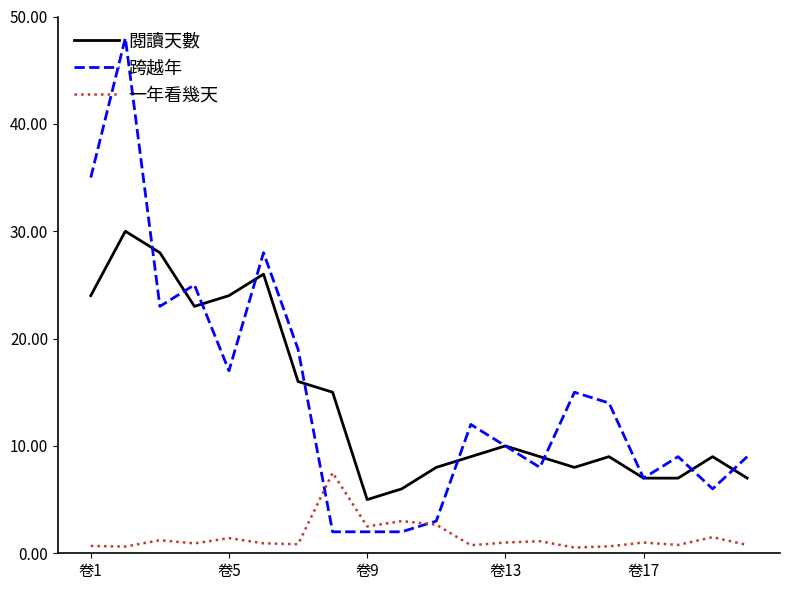

List the series in order of their peak value, lowest first.

一年看幾天, 閱讀天數, 跨越年